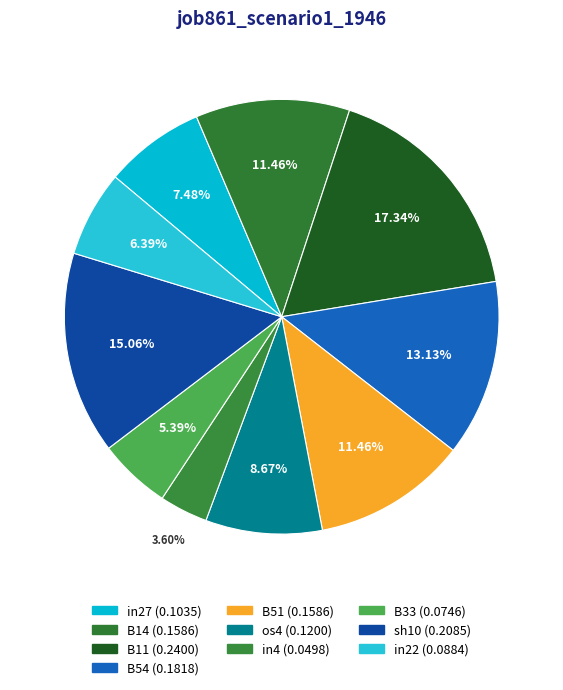

Count the number of slices in the pie.

10